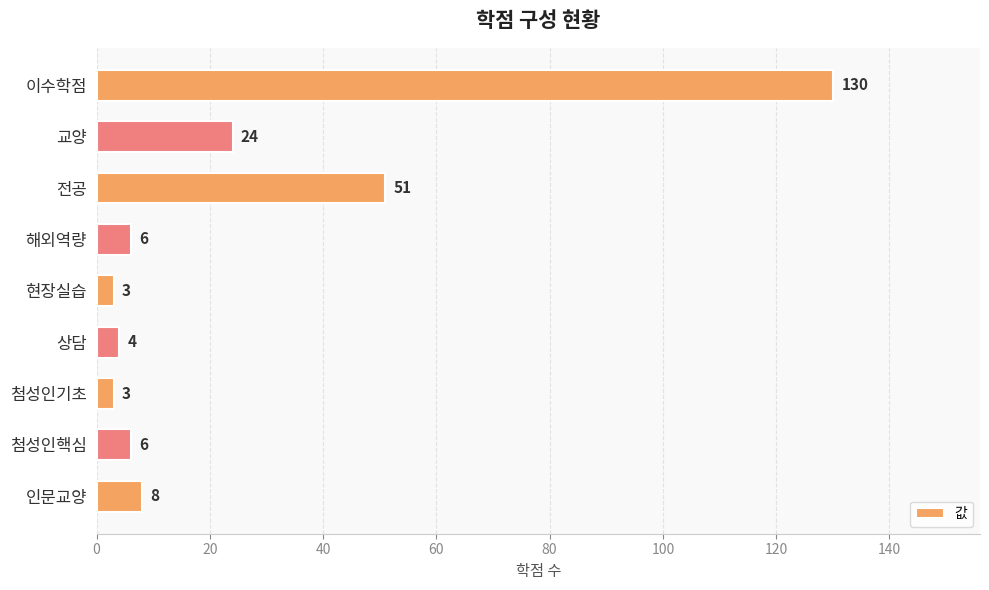

Count the number of data series in this chart.

1